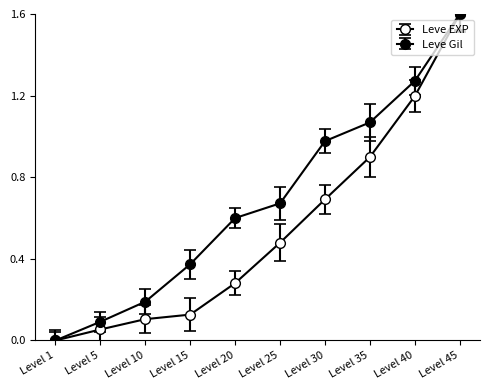

At Level 15, list the series in order from smallest to largest.

Leve EXP, Leve Gil